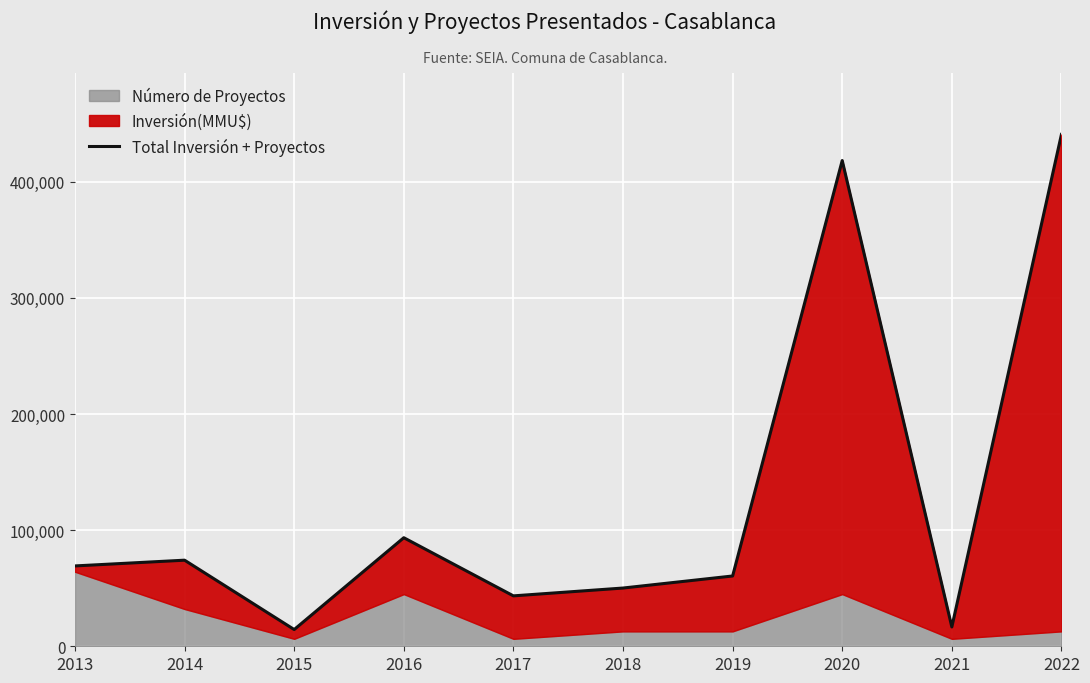

What is the average value?

128121